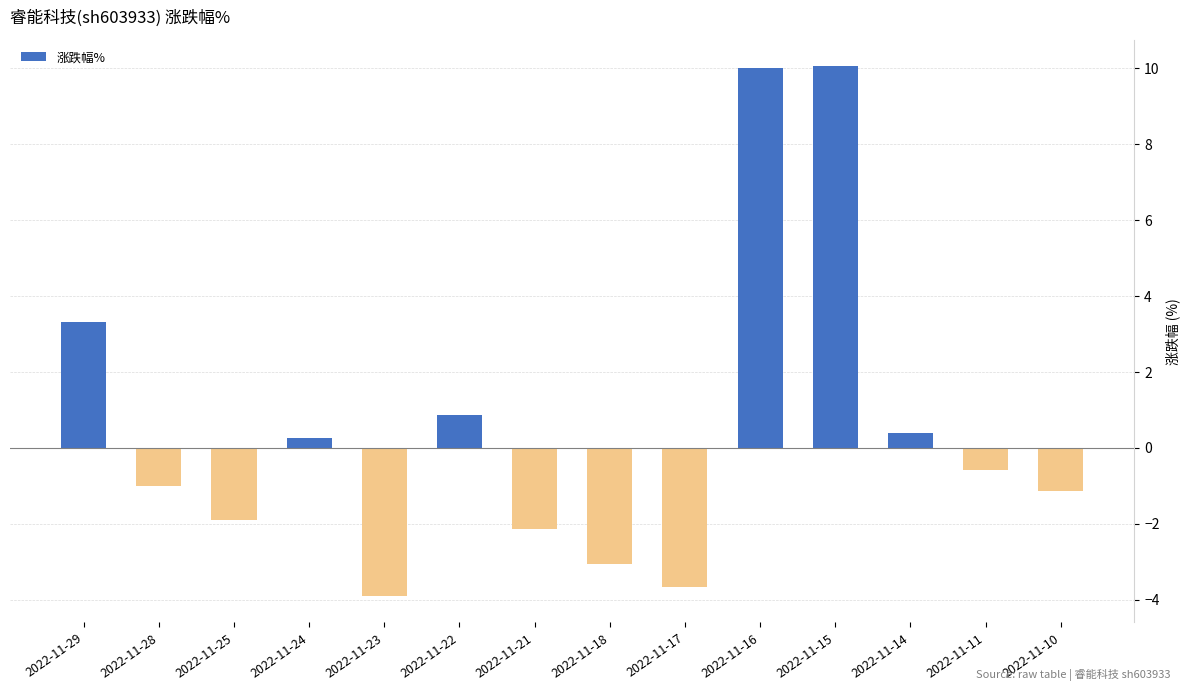

What is the difference between the second highest and minimum values?

13.9